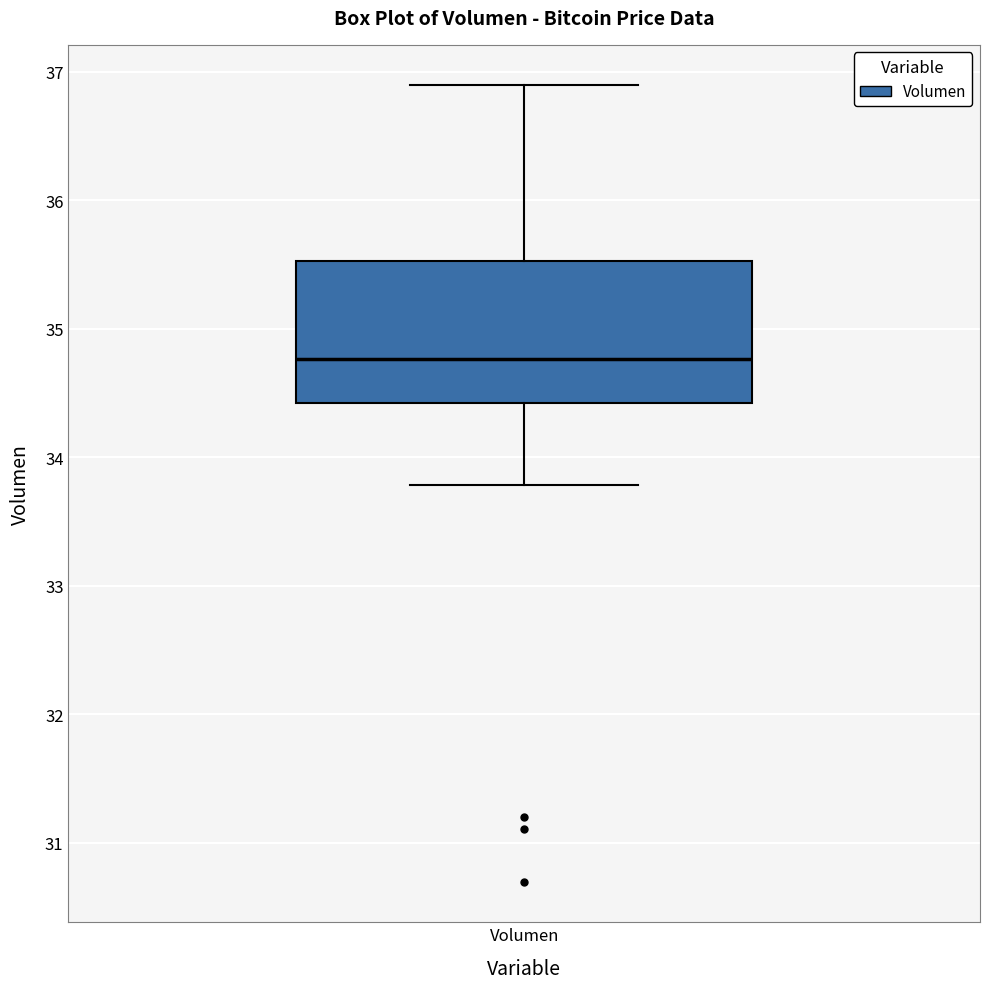

Transcribe this box plot: give where the median line is, the range the box spans, and where the two whiskers end, as read against the y-axis. The values are not printed on the chart, so give them approximately, as read against the axis.

median 34.8, box 34.4 to 35.5, whiskers 33.8 to 36.9